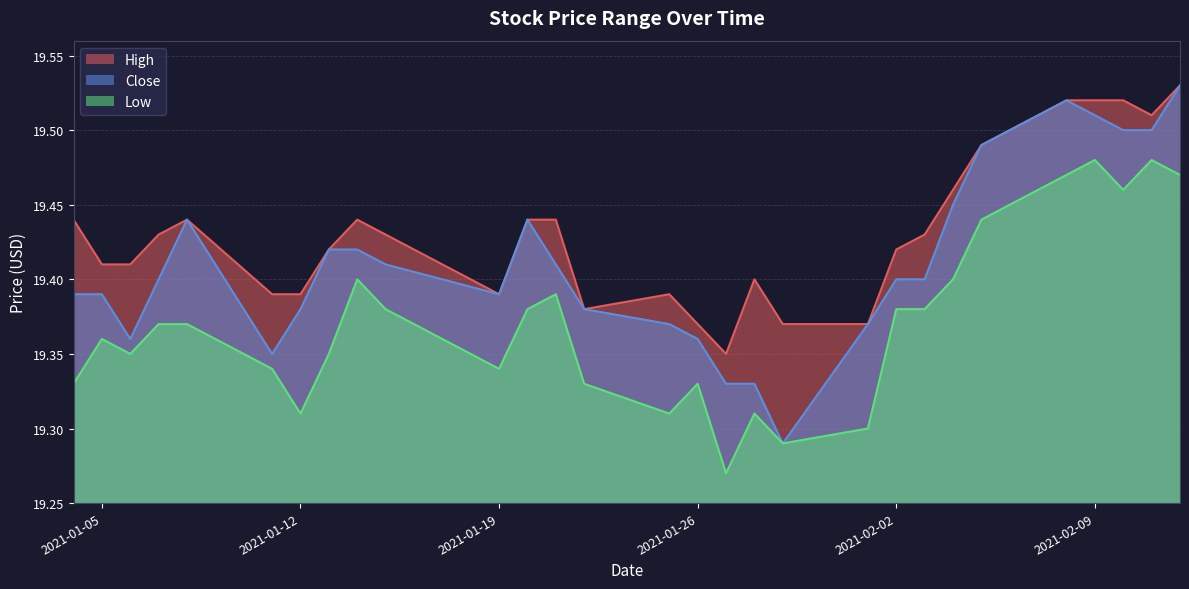

List the series in order of their overall mean, lowest first.

Low, Close, High